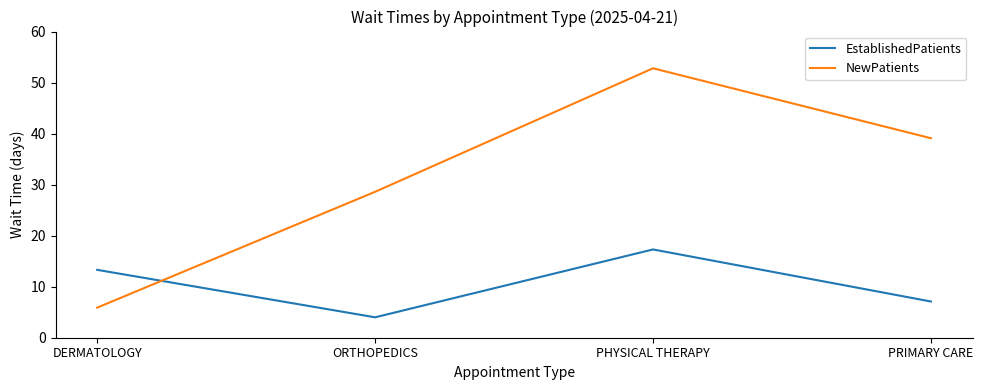

Which label corresponds to the largest value in the chart?

PHYSICAL THERAPY